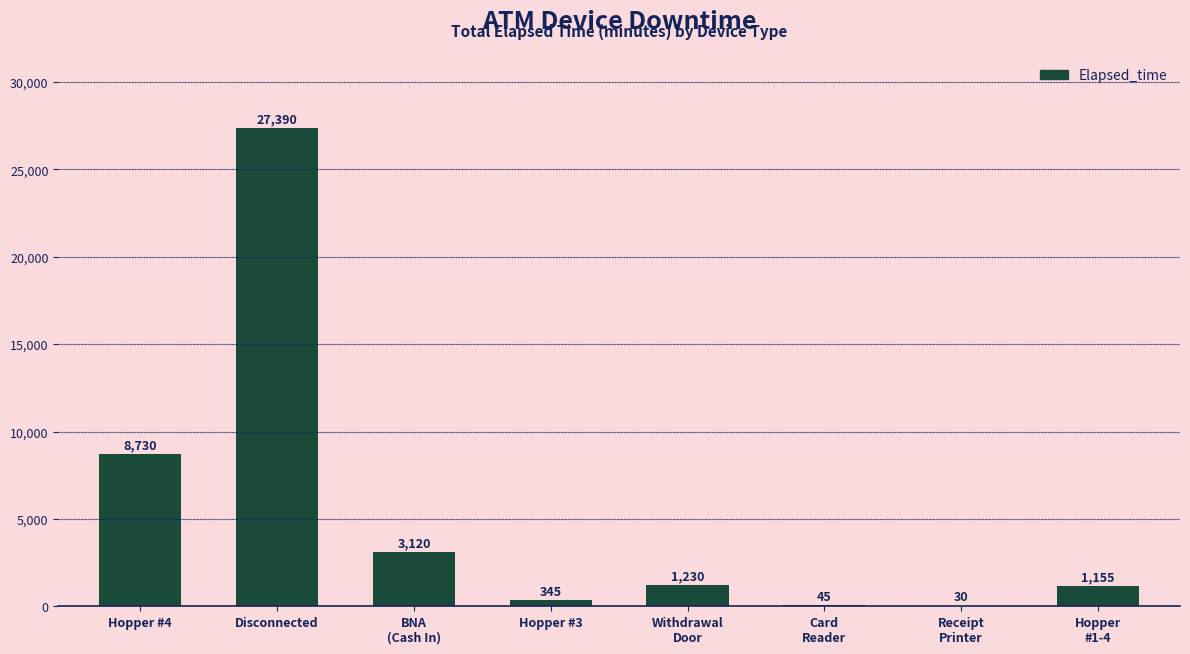

The chart shows a value of 1155 at Hopper
#1-4. True or false?

True